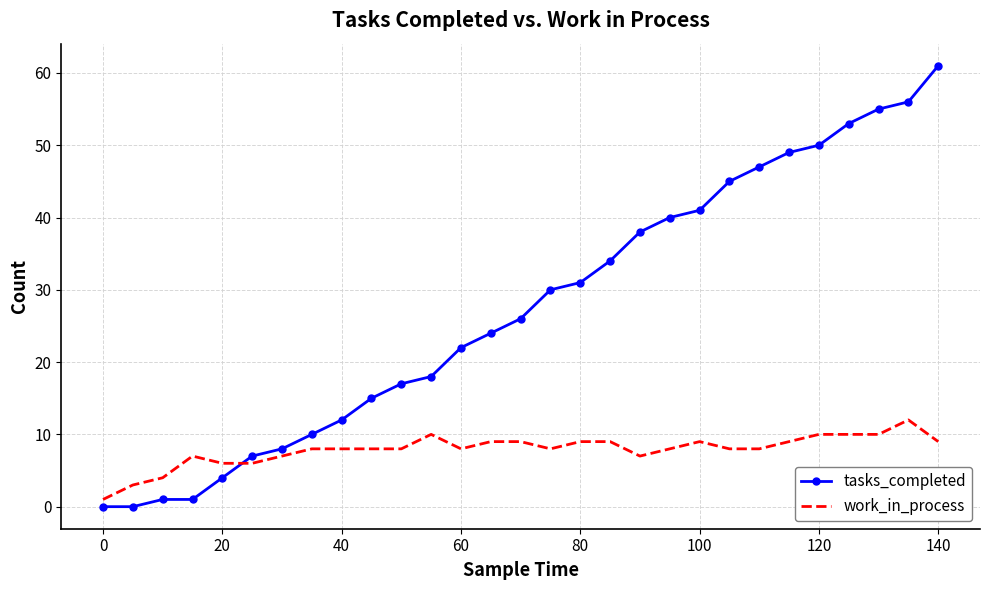

What is the difference between the maximum and minimum values in the work_in_process series?

11